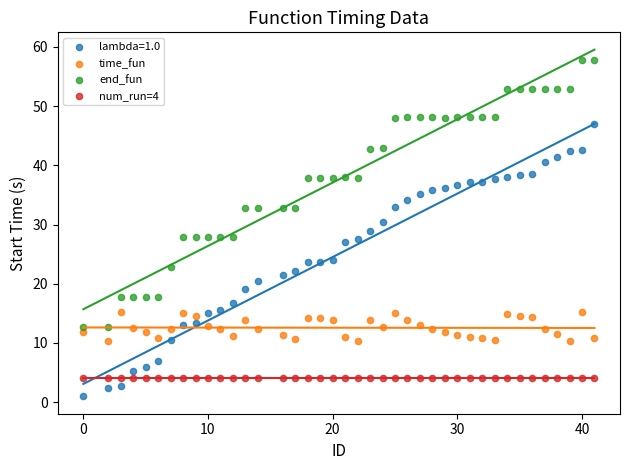

What are all the series names shown in the legend?

lambda=1.0, time_fun, end_fun, num_run=4